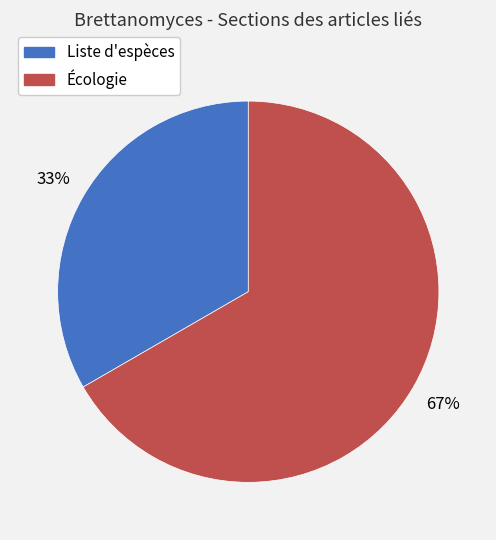

Rank the categories by value from lowest to highest.

Liste d'espèces, Écologie